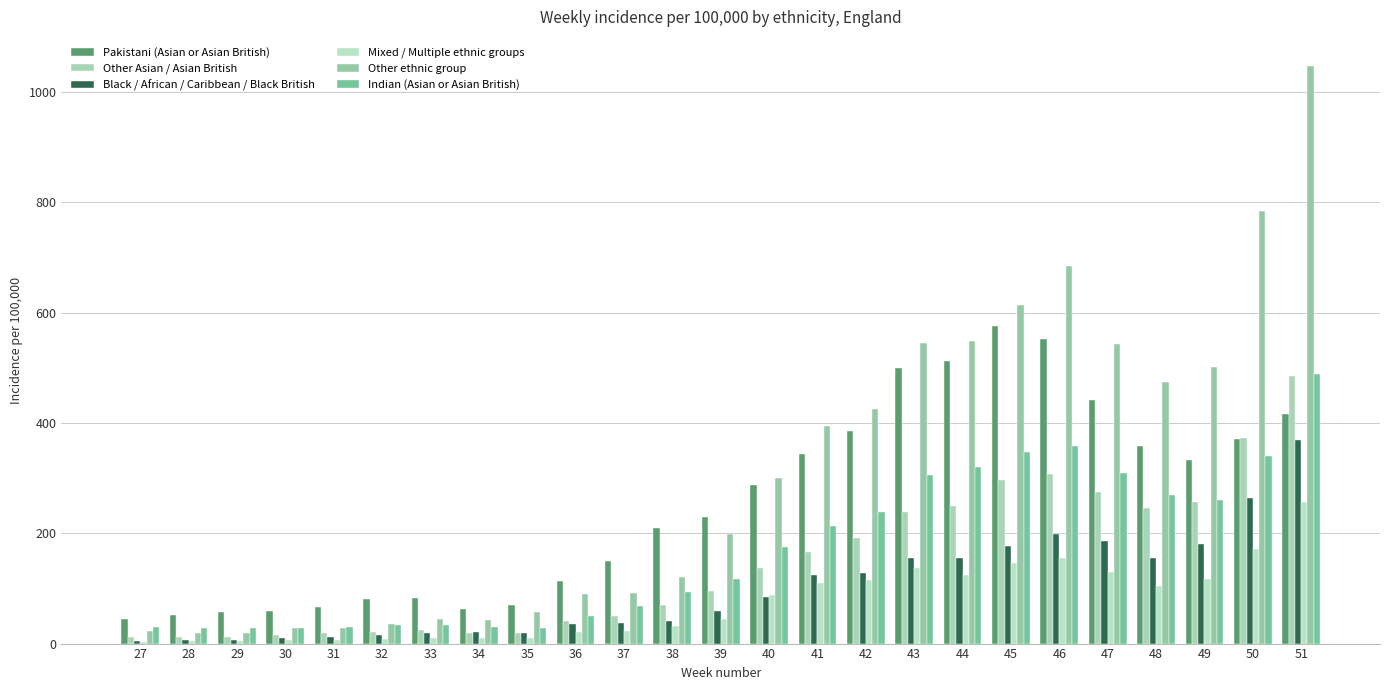

Rank the series at 40 from lowest to highest value.

Black / African / Caribbean / Black British, Mixed / Multiple ethnic groups, Other Asian / Asian British, Indian (Asian or Asian British), Pakistani (Asian or Asian British), Other ethnic group